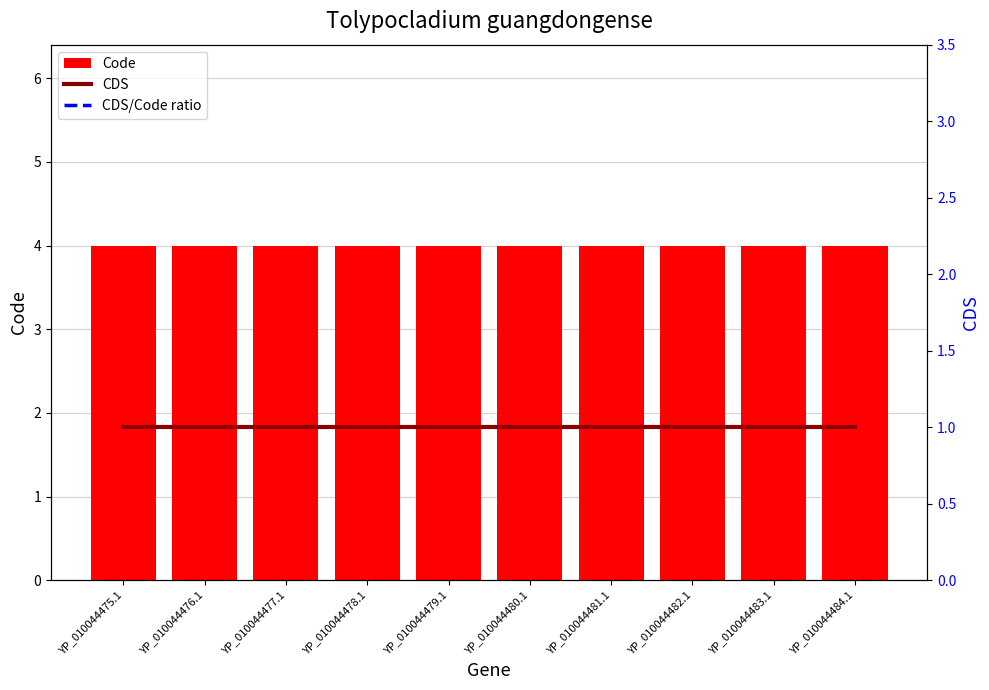

Which series has the largest range (max minus min)?

Code